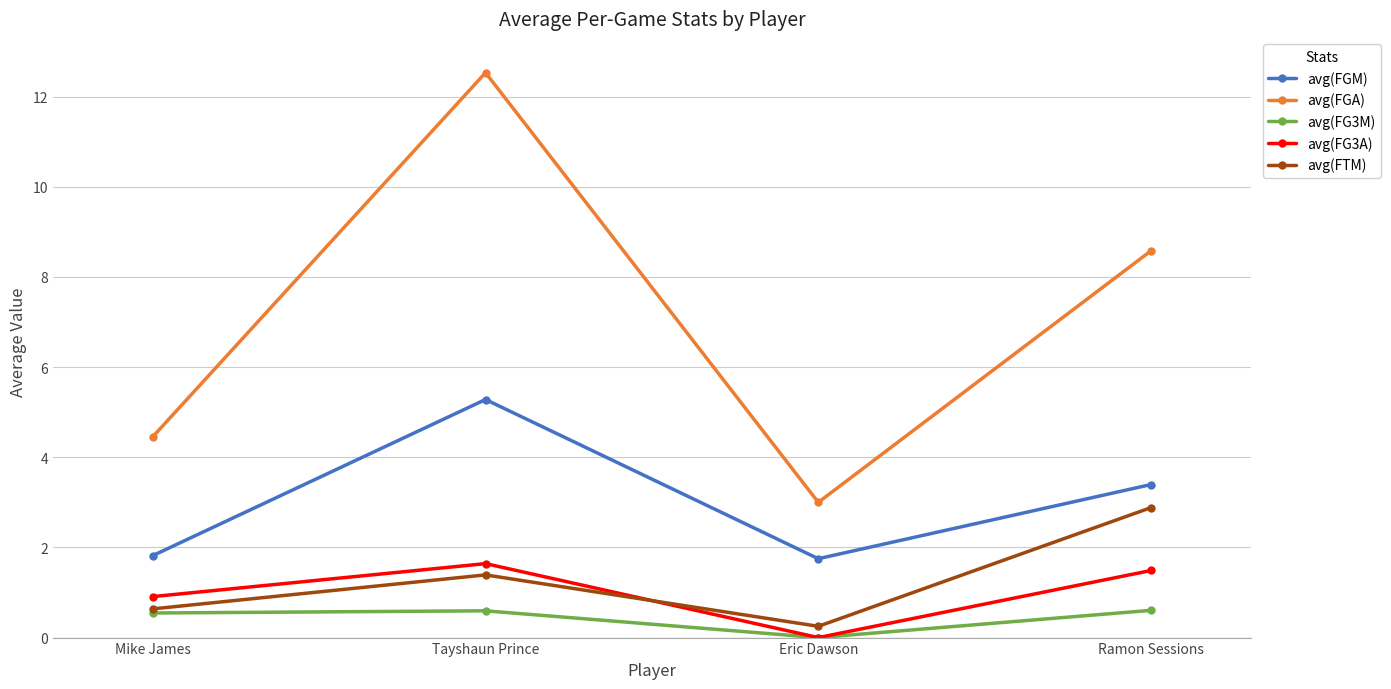

At how many categories does at least one series exceed 8?

2